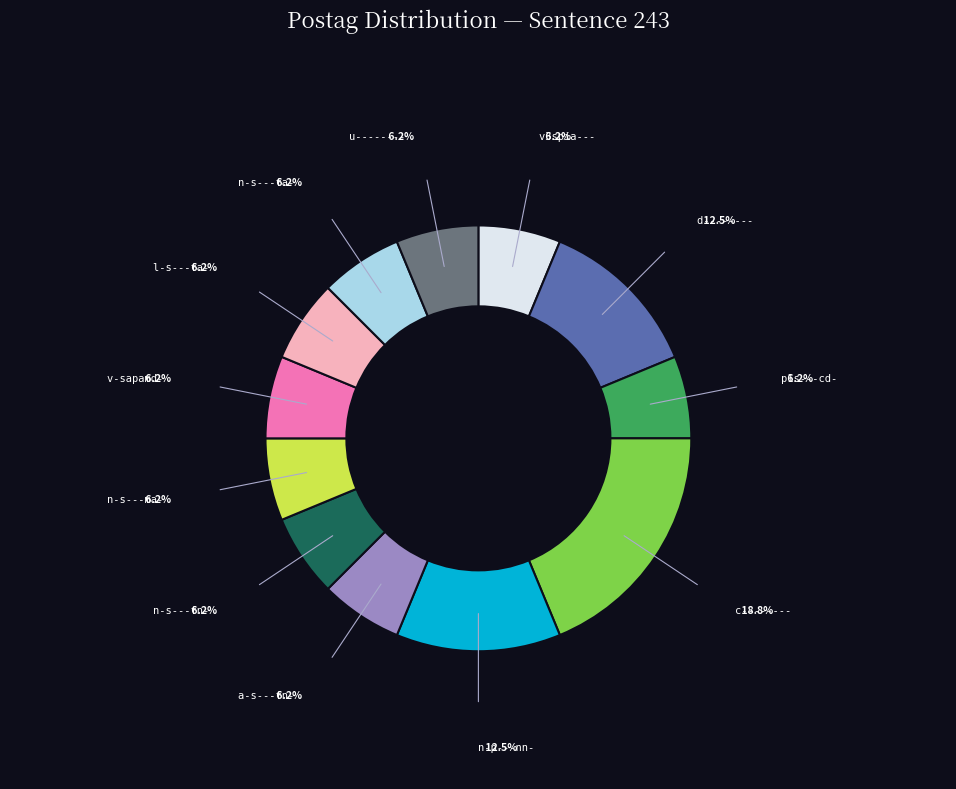

Is there any slice that represents more than half of the pie?

No